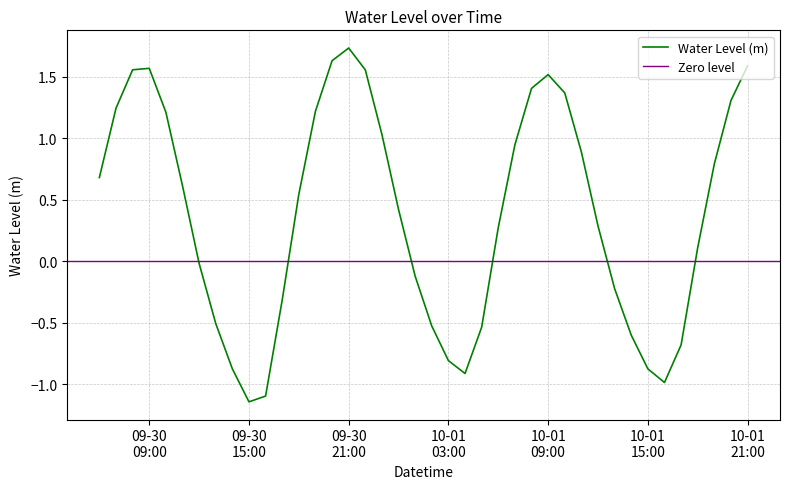

How many interior local peaks (higher than both neighbors) does the data have?

3